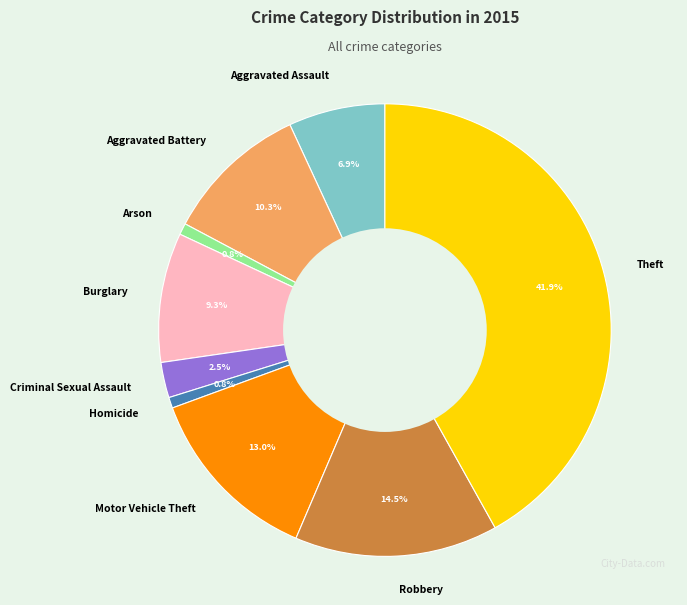

How many slices are in this pie chart?

9